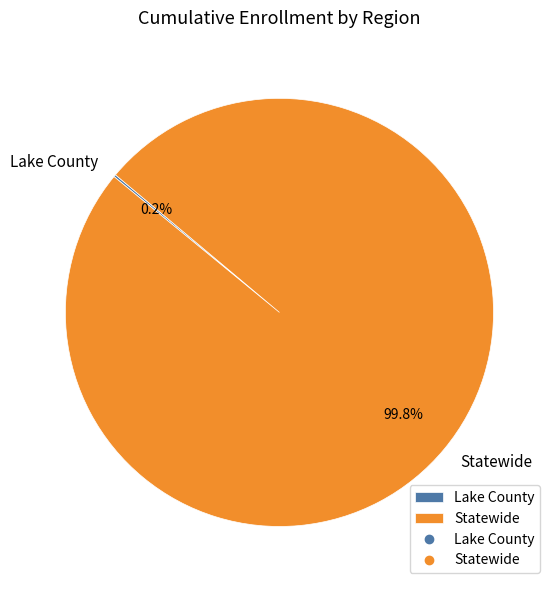

Is Statewide the majority of the pie?

Yes